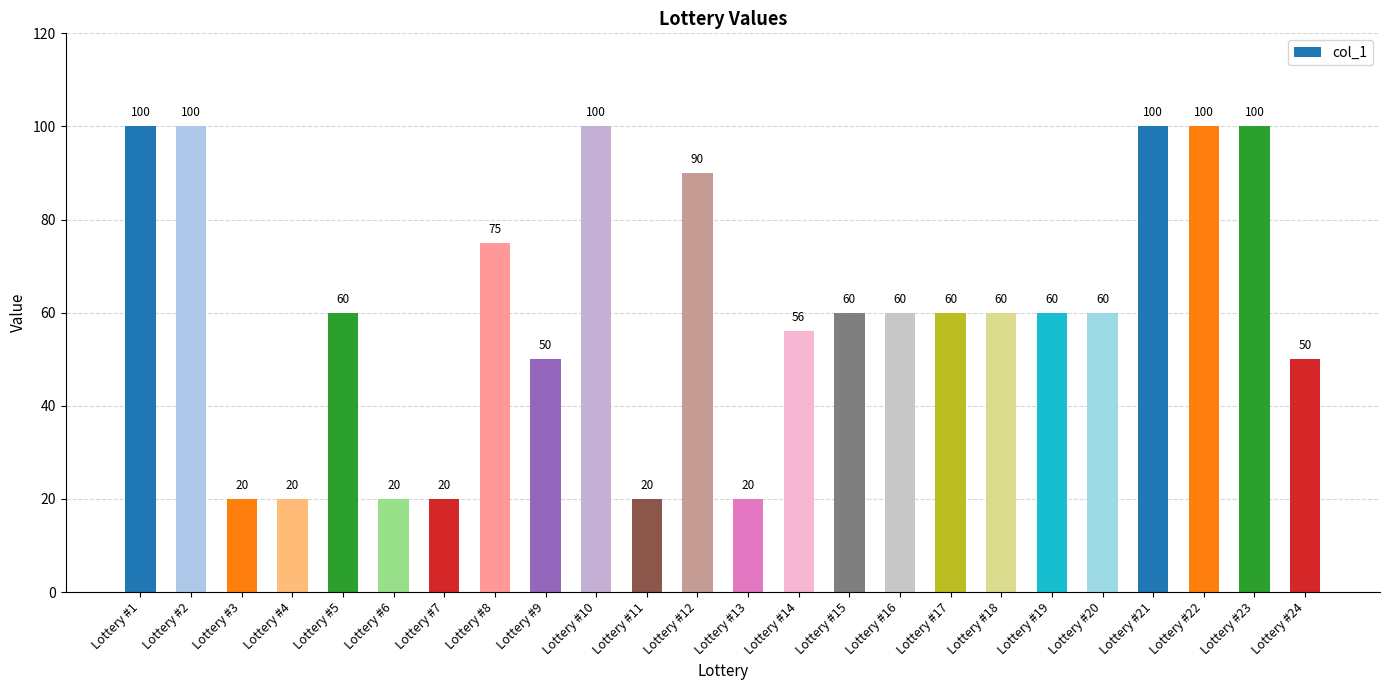

True or false: the data shows 35 at Lottery #3.

False